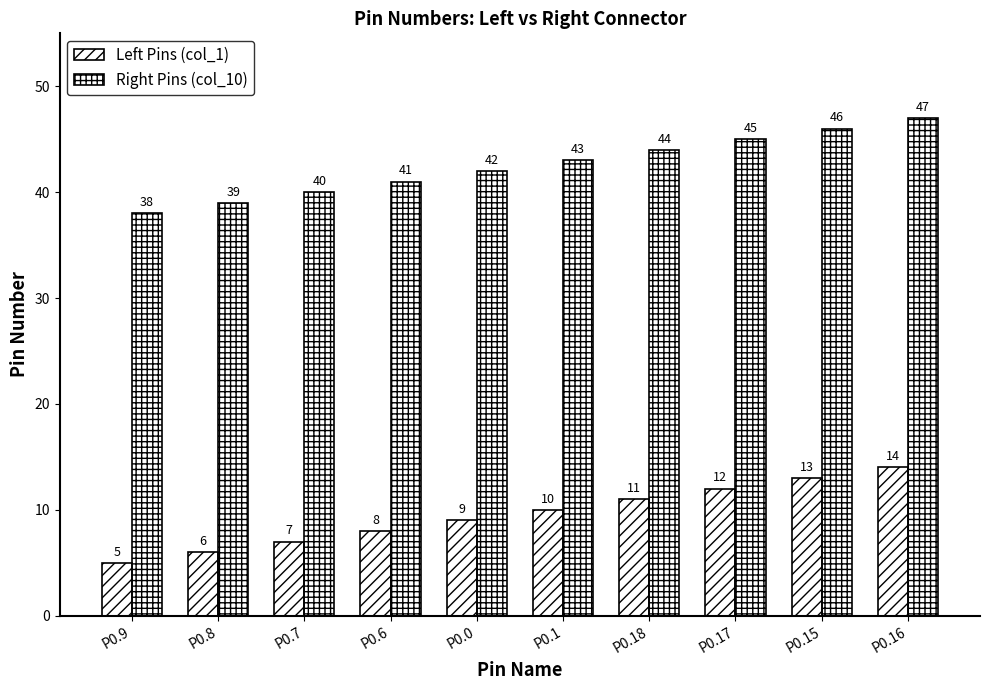

List the series in order of their peak value, lowest first.

Left Pins (col_1), Right Pins (col_10)